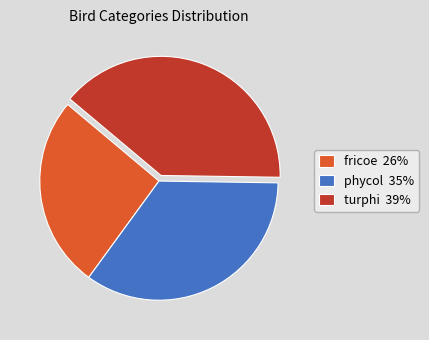

The phycol slice represents 35% of the pie. True or false?

True